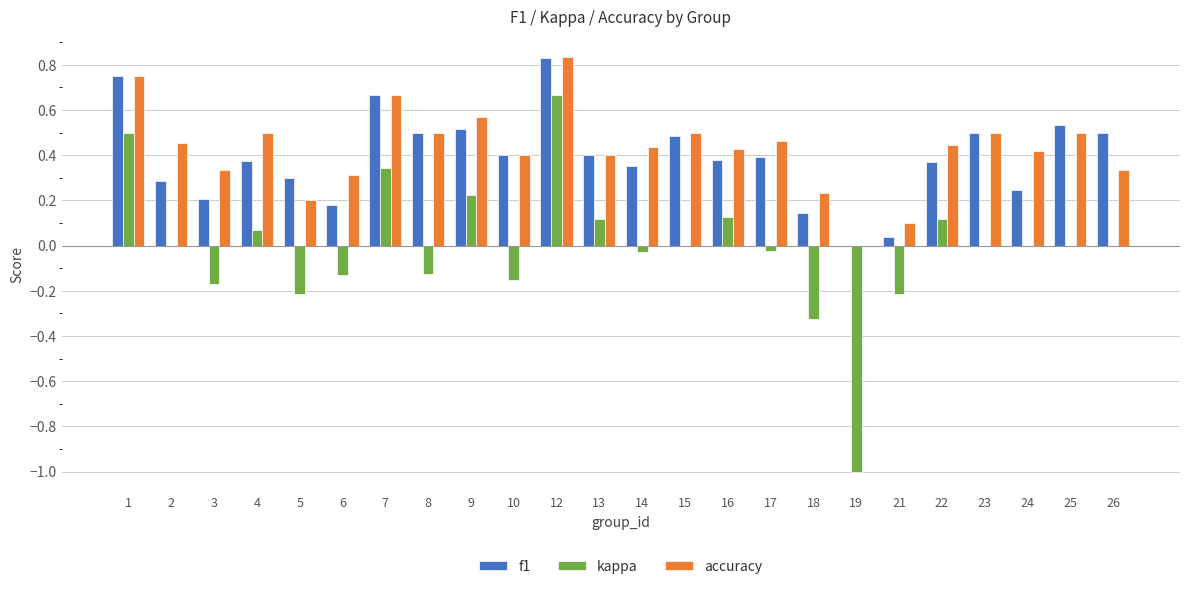

The accuracy series shows 0.4 at 10. True or false?

True